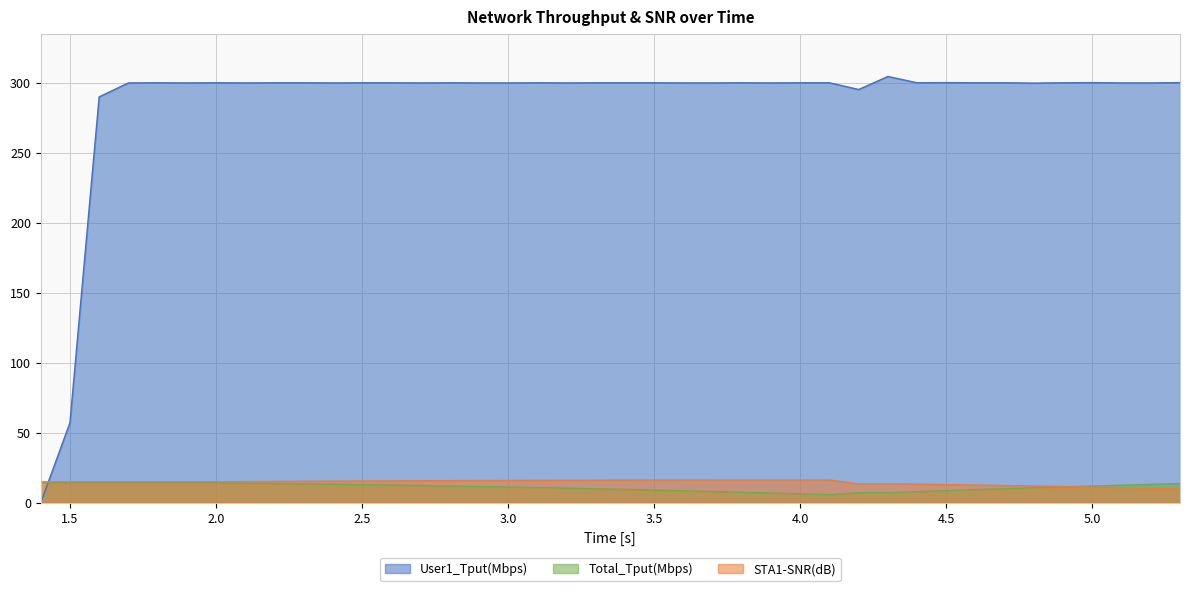

Does the chart have visible grid lines?

Yes